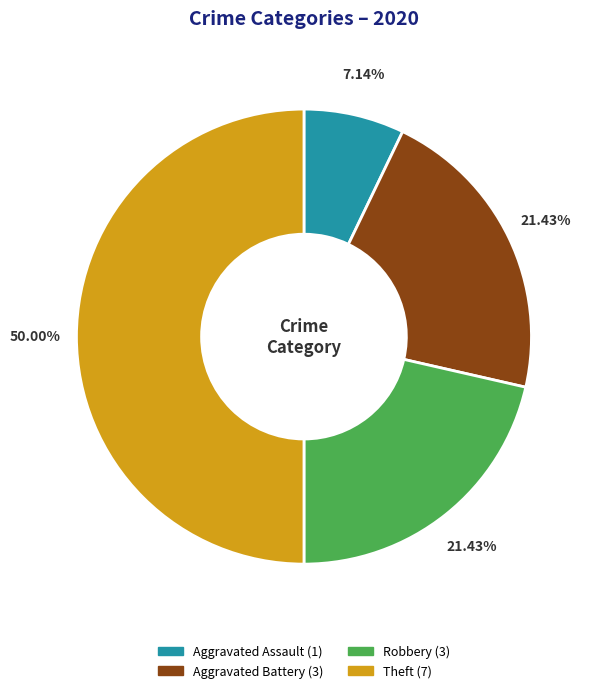

What is the ratio of the value at Aggravated Battery to the value at Theft?

0.4